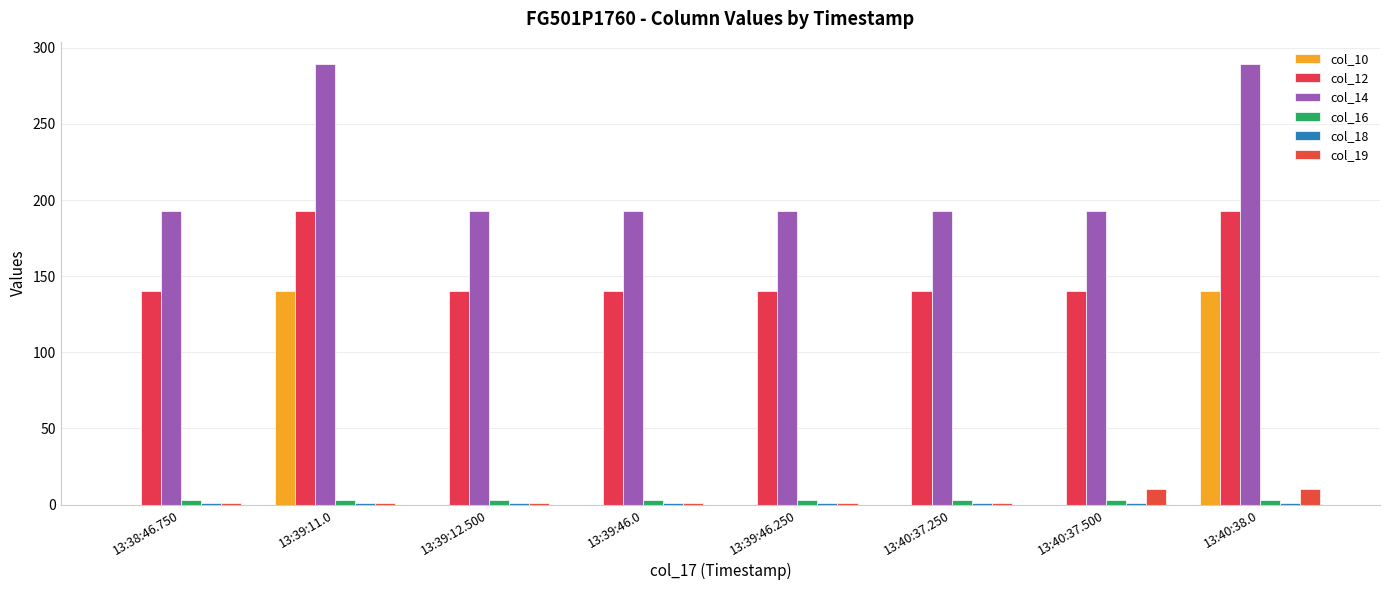

Where is col_18 nearest to the value 1?

13:38:46.750